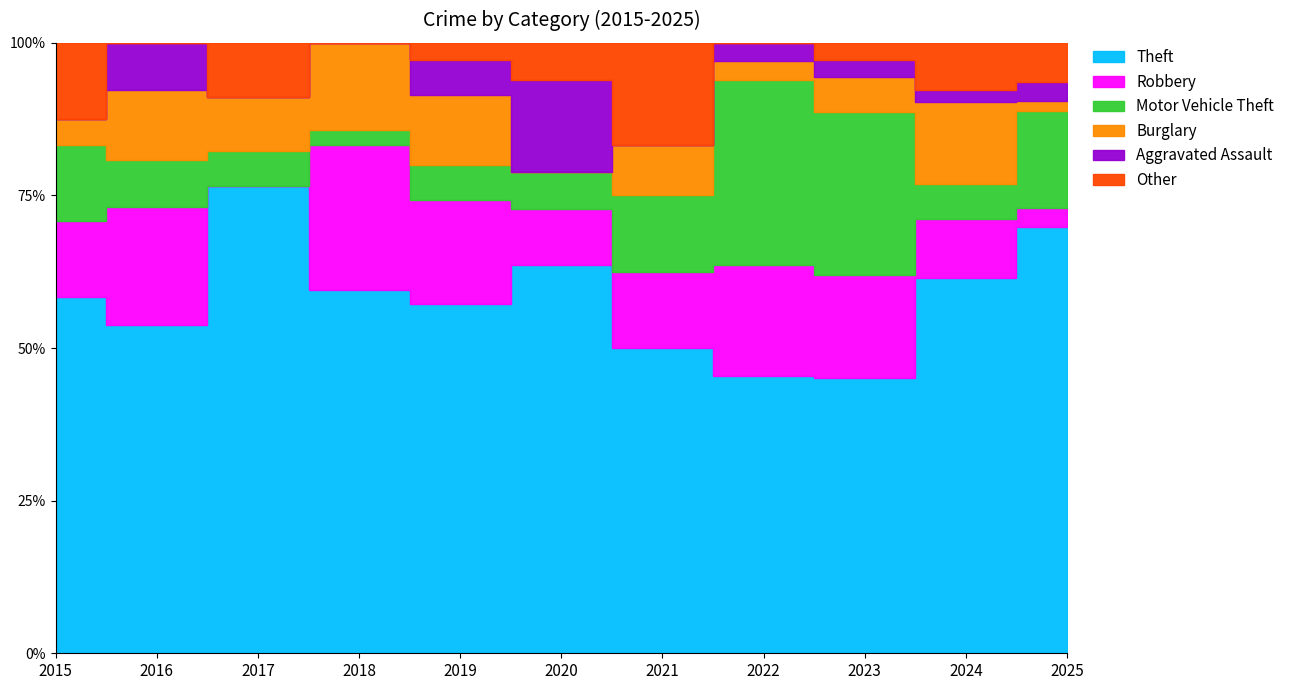

How many intersections are there between Motor Vehicle Theft and Aggravated Assault?

1